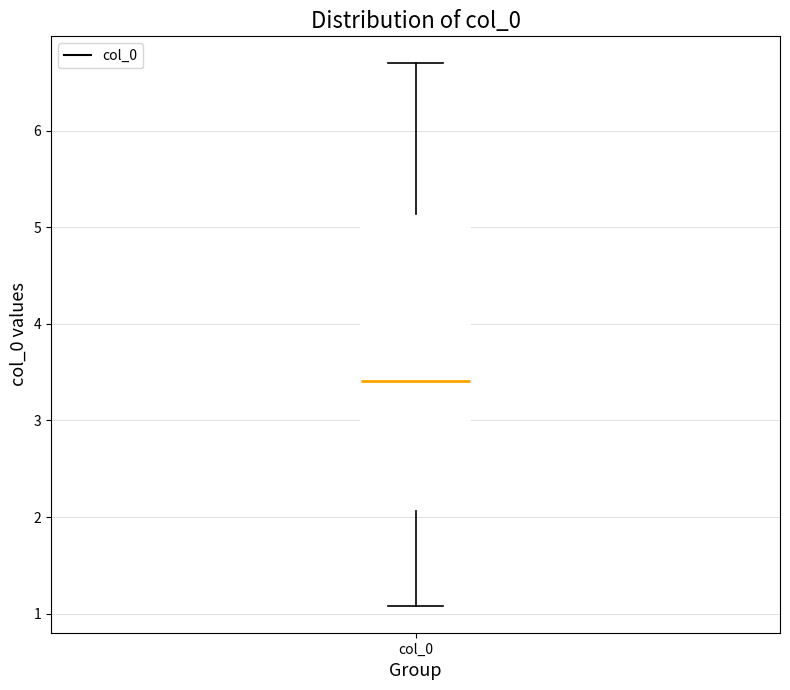

Read this box plot against the y-axis: the position of the median line, the range covered by the box, and the ends of both whiskers. The values are not printed on the chart, so give them approximately, as read against the axis.

median 3.4, box 2.1 to 5.1, whiskers 1.1 to 6.7